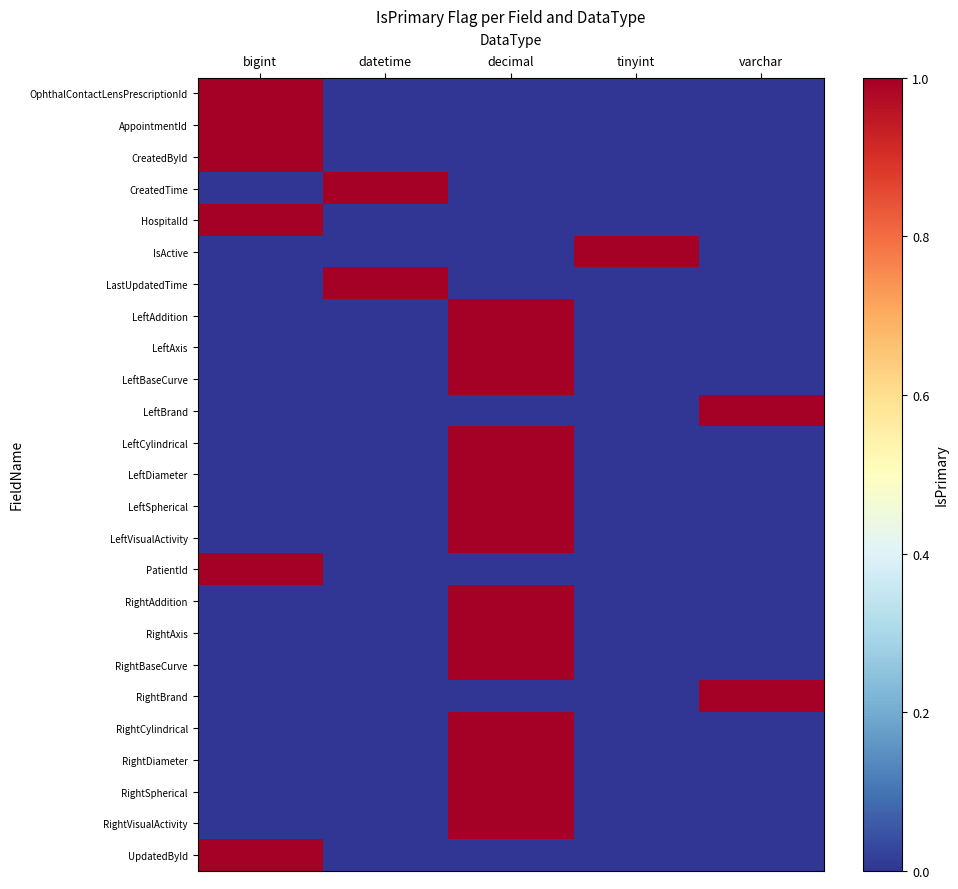

Which series has the largest range (max minus min)?

OphthalContactLensPrescriptionId